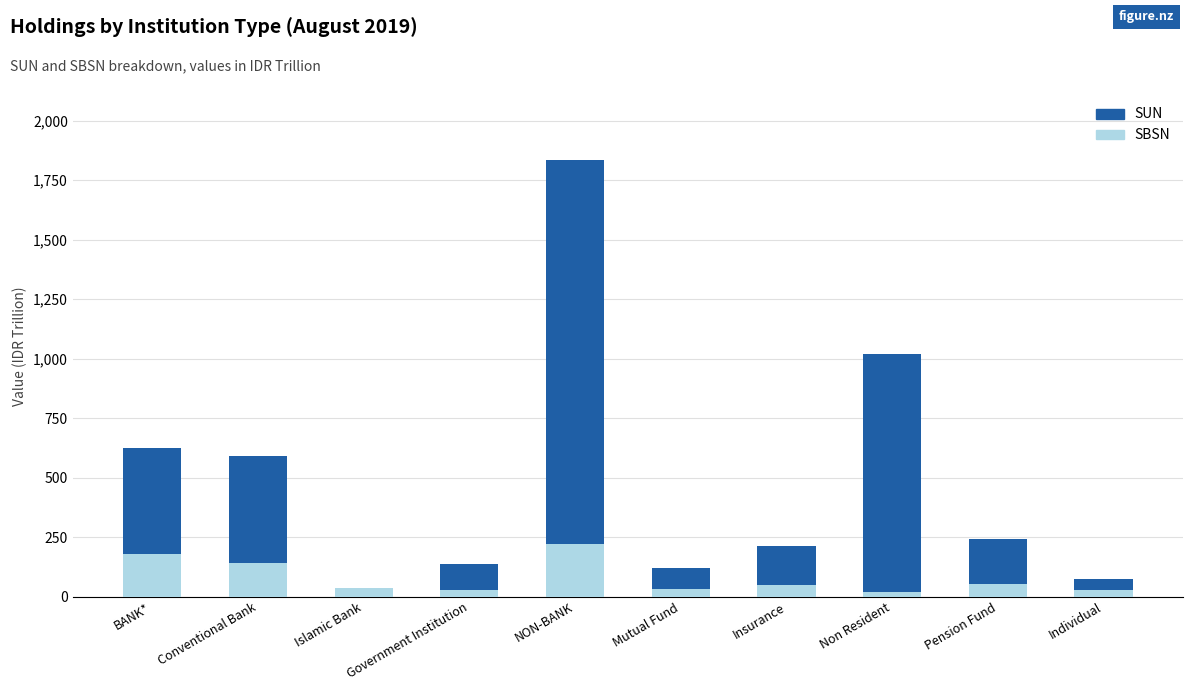

At which category is the sum across all series the highest?

NON-BANK